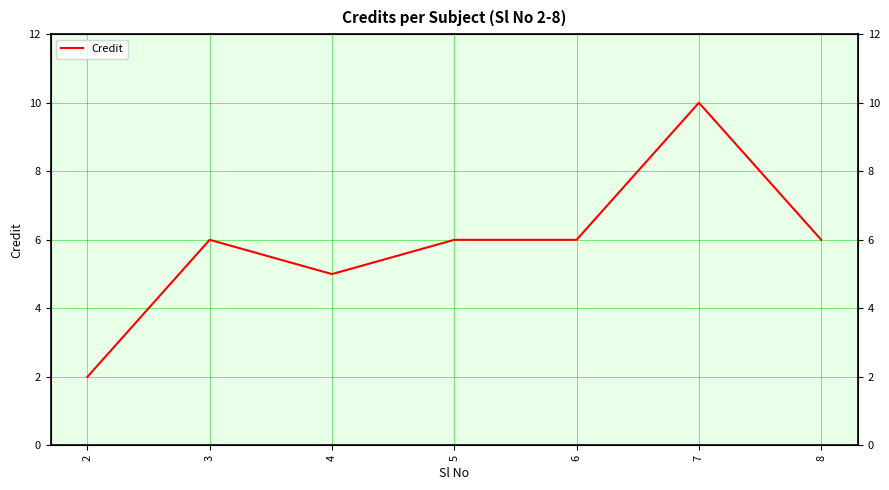

What is the sum of the values at 7 and 4?

15